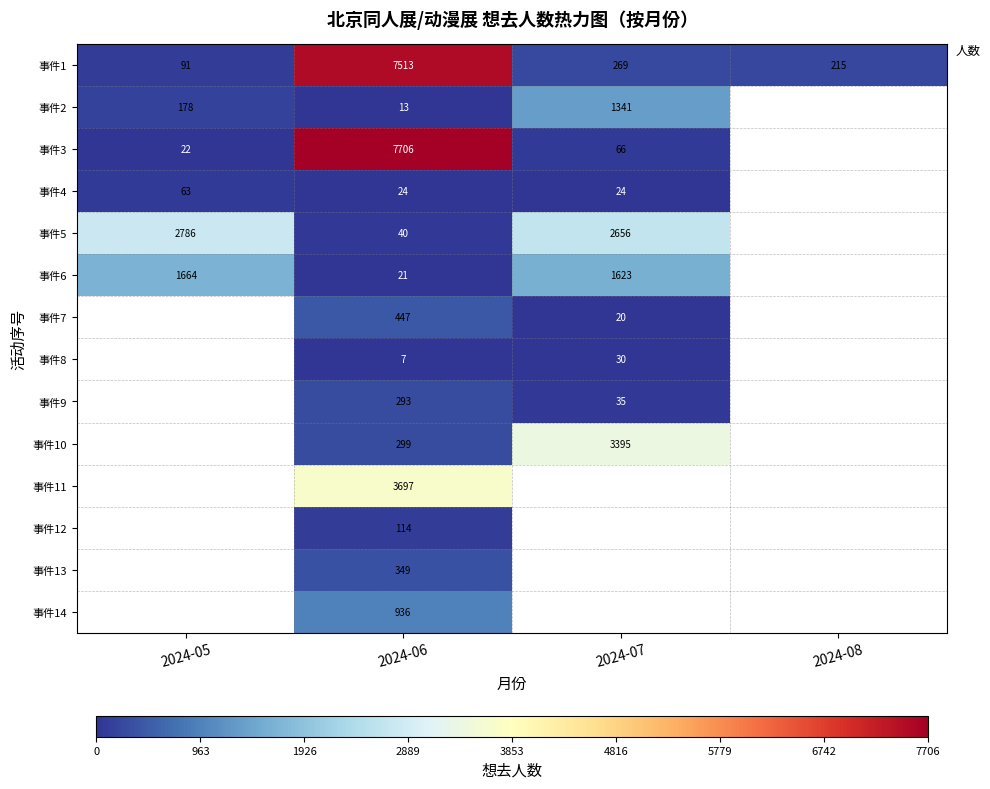

Is it true that 事件10 equals 3395 at 2024-07?

True